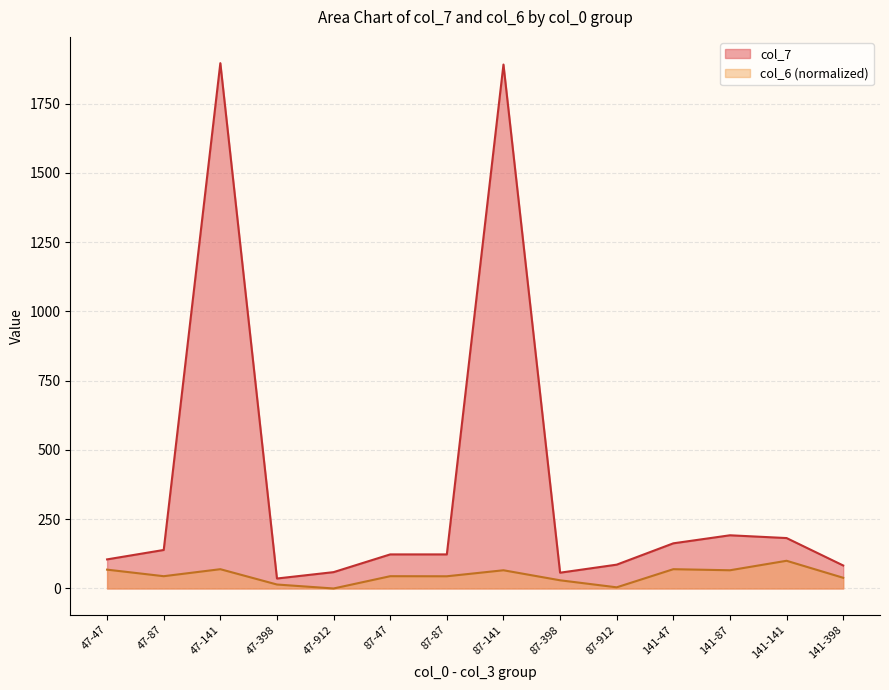

Which category has the lowest value across all series?

47-912